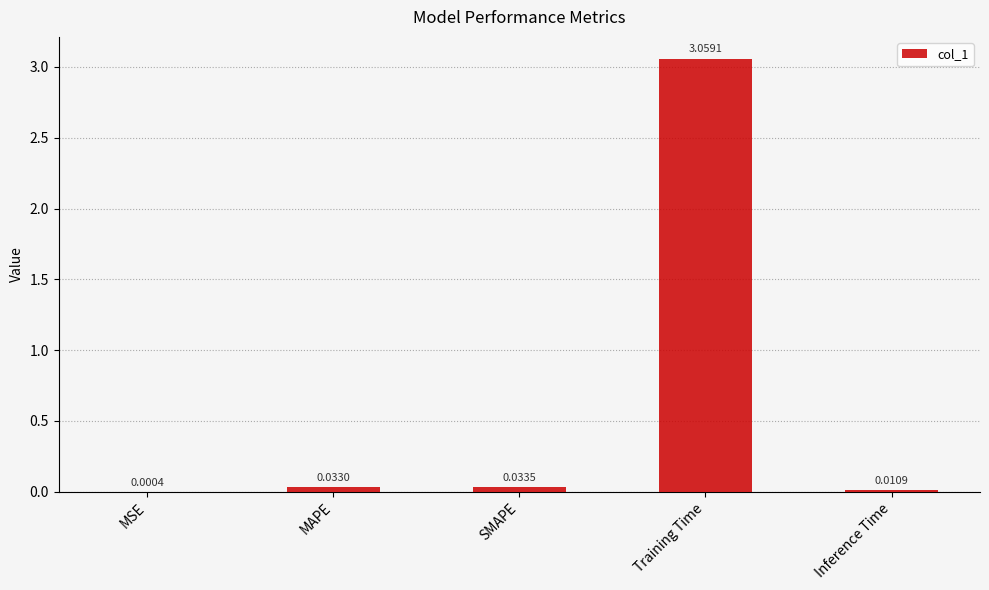

What is the change in value from SMAPE to Training Time?

+3.0